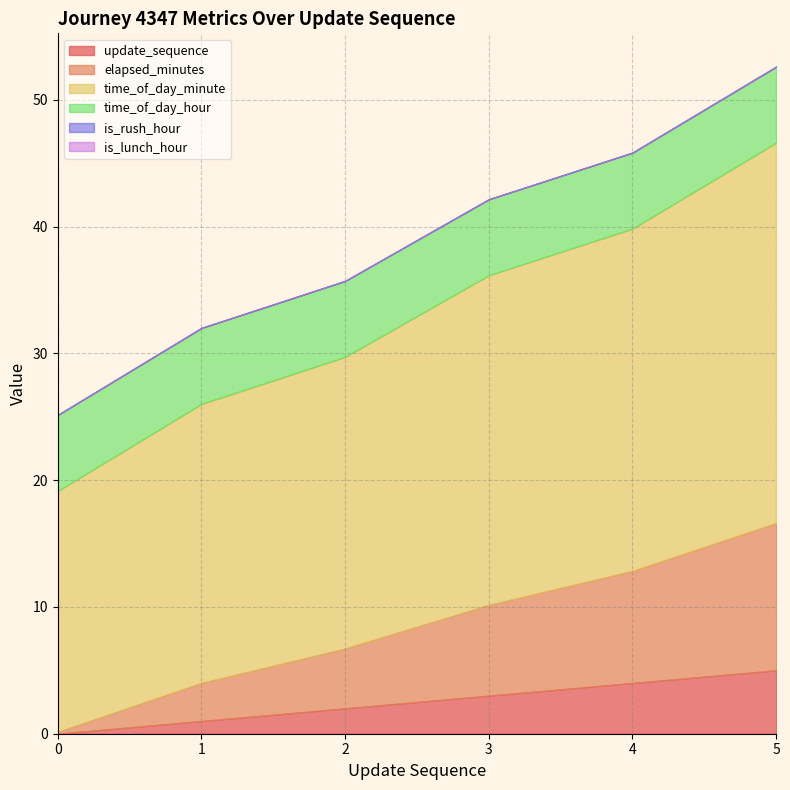

How many lines are shown in the chart?

6